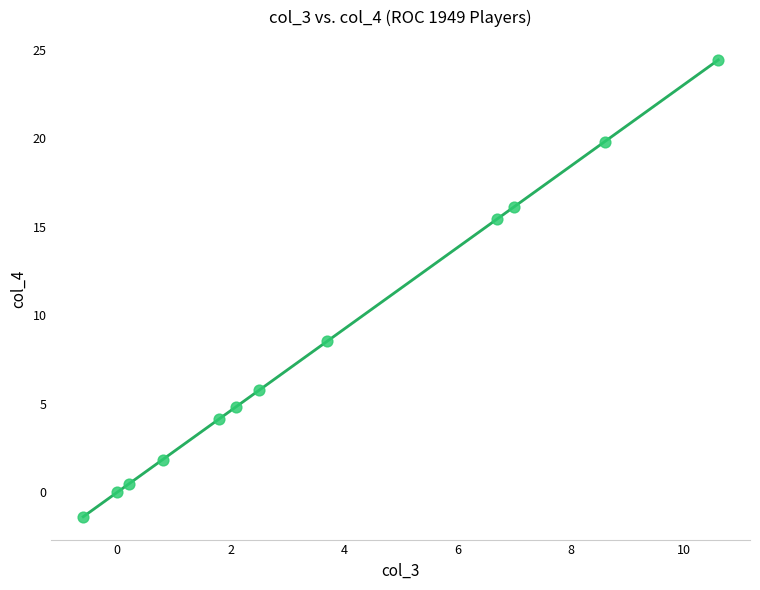

What is the range of X values (max minus min)?

11.2